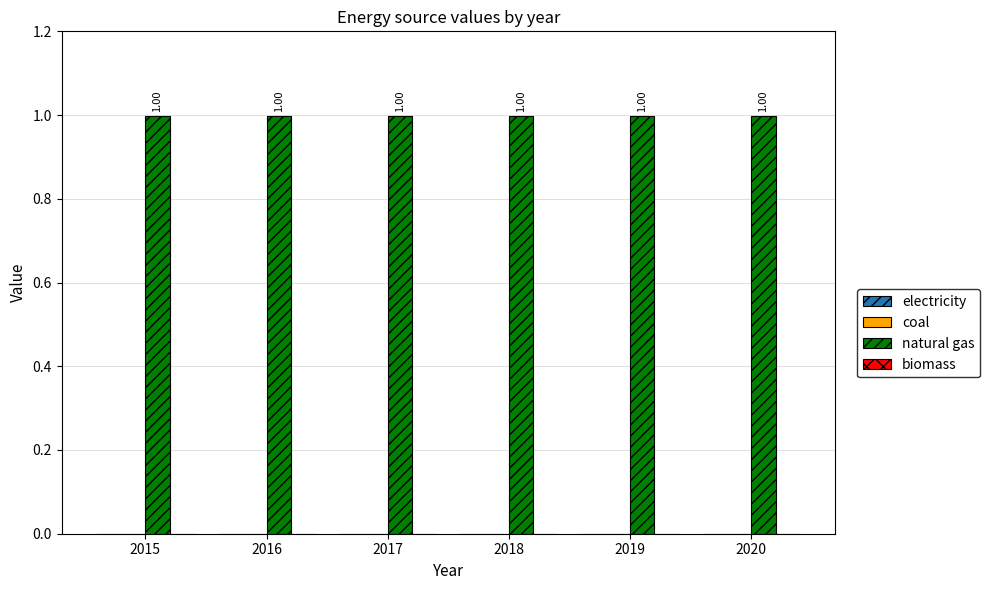

Reading left to right, list all the values displayed in this chart.

electricity: 0.0	0.0	0.0	0.0	0.0	0.0
coal: 0.0	0.0	0.0	0.0	0.0	0.0
natural gas: 1.0	1.0	1.0	1.0	1.0	1.0
biomass: 0.0	0.0	0.0	0.0	0.0	0.0